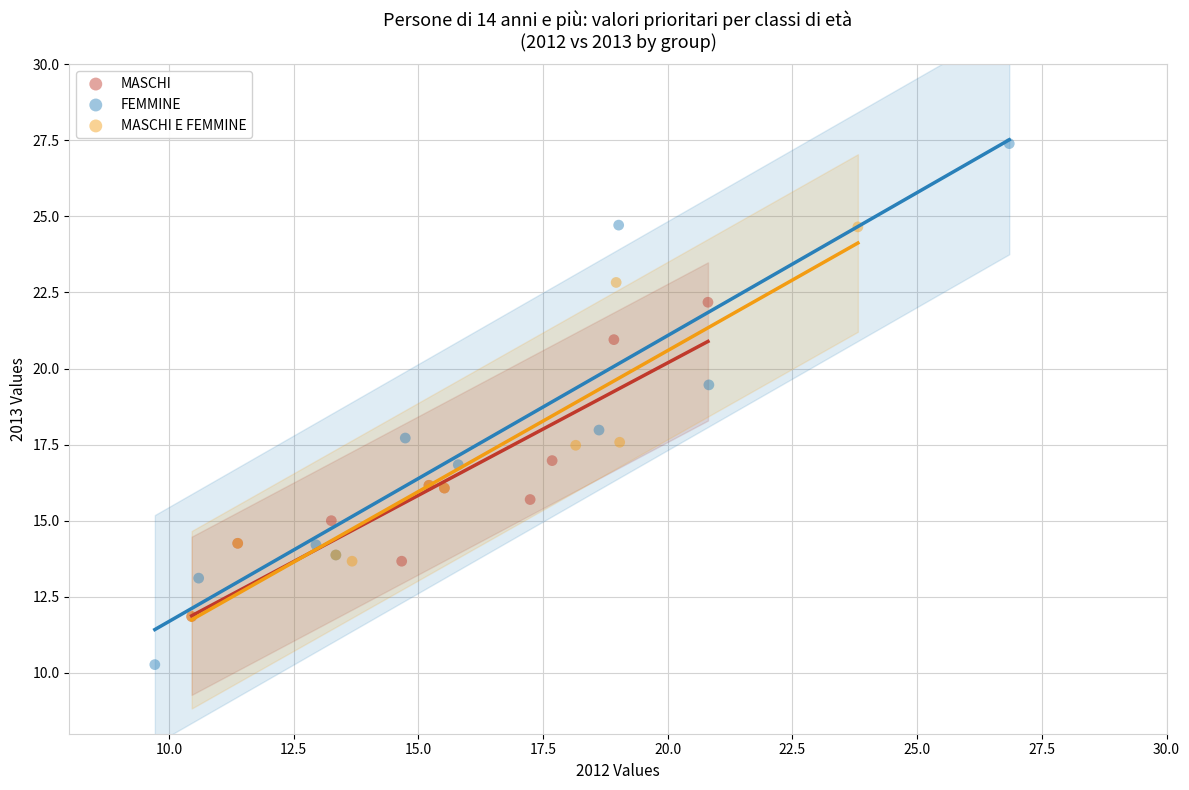

Which series reaches the minimum Y coordinate?

FEMMINE